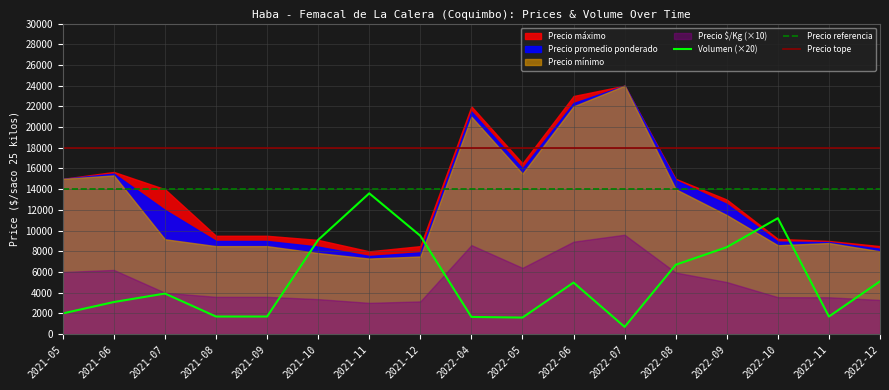

The value of Precio tope at 2021-05 is 8498. True or false?

False